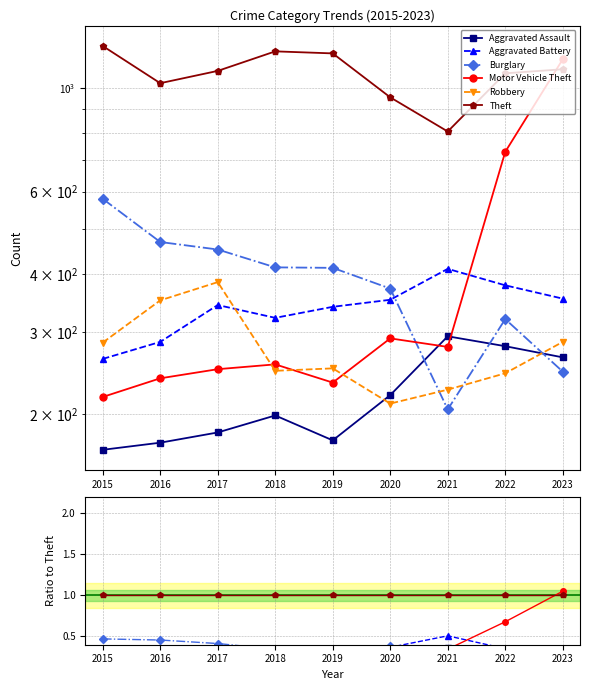

How many data points does each series have?

9